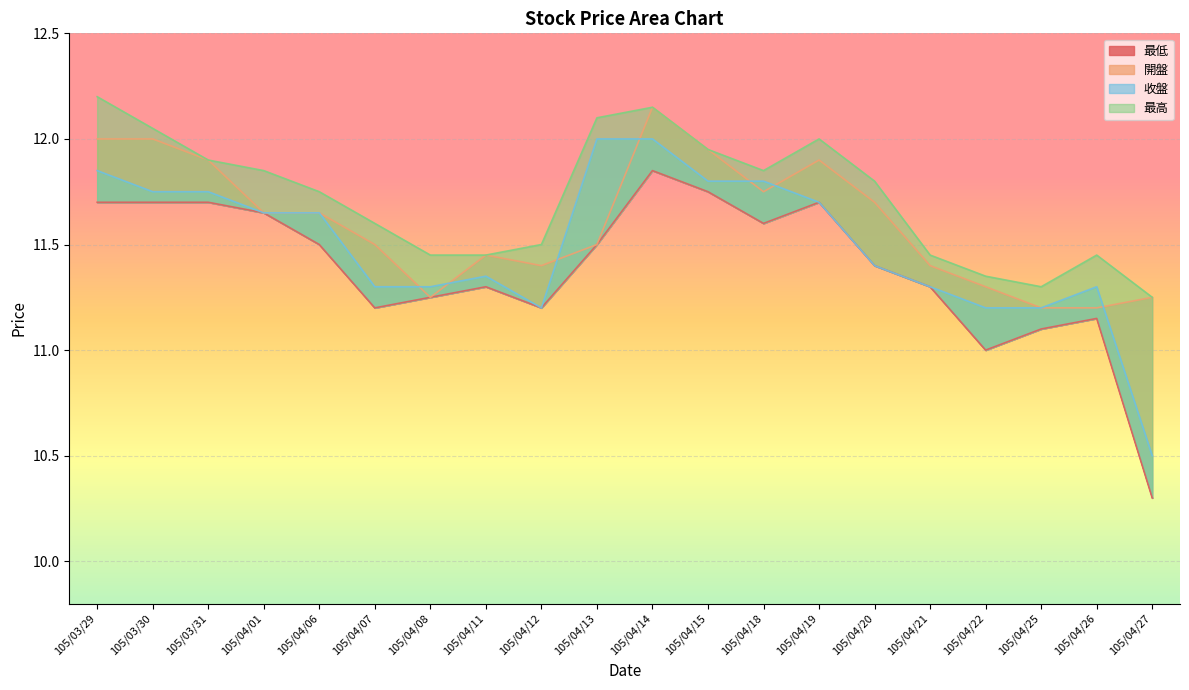

How many data points does each series have?

20